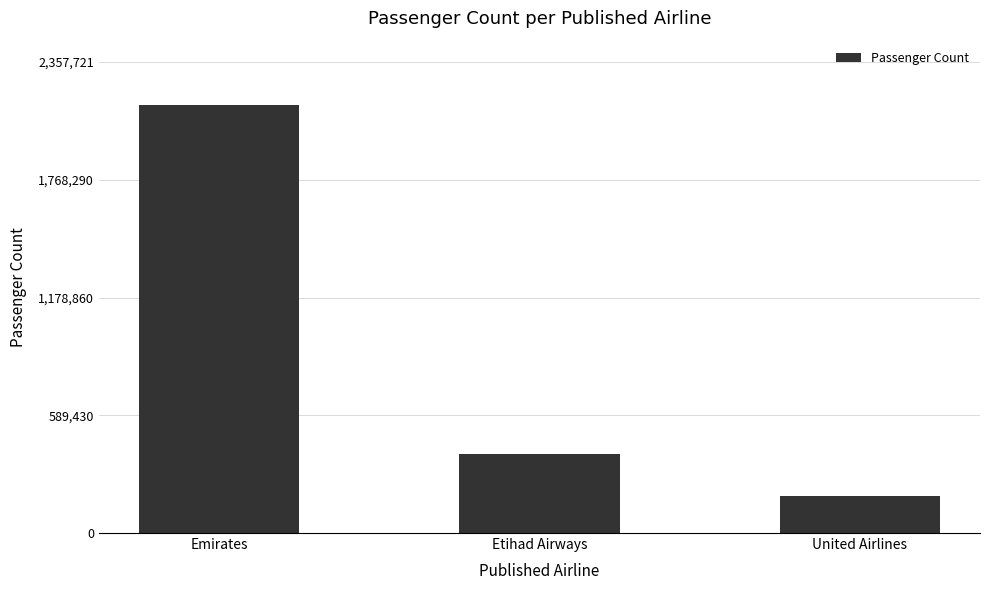

Does the chart contain any negative values?

No